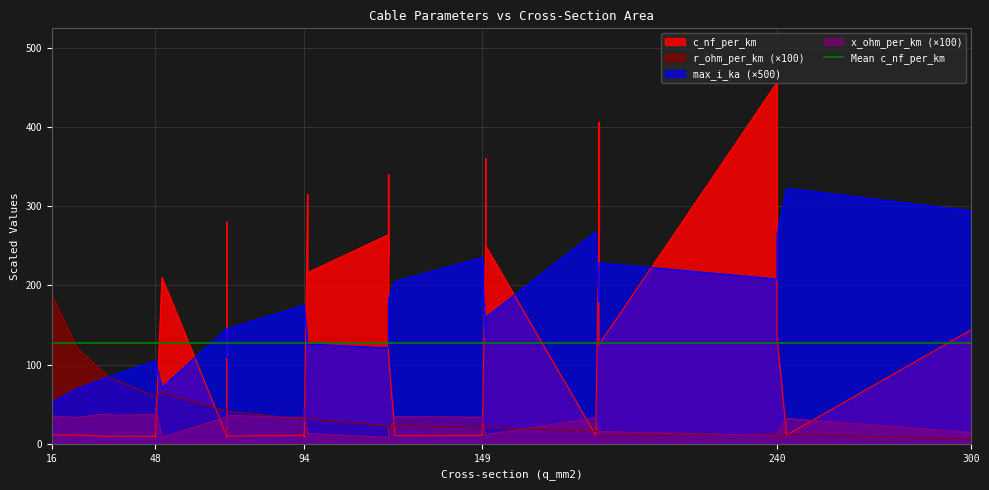

At which category does c_nf_per_km reach its first local valley?

3